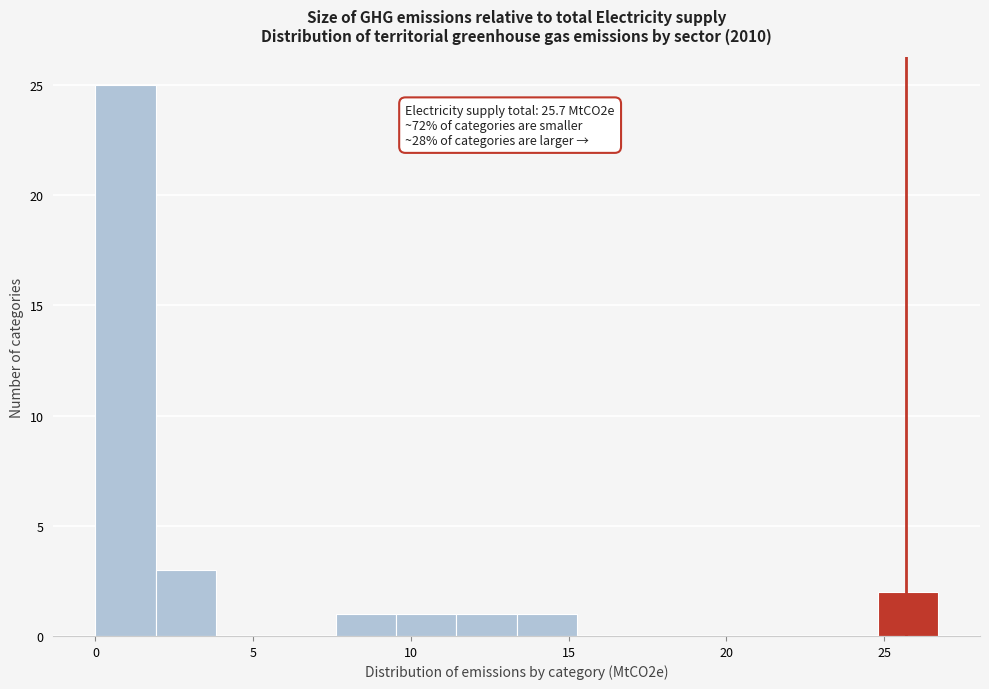

Read against the x-axis, roughly where is the centre of the tallest bar?

1.0